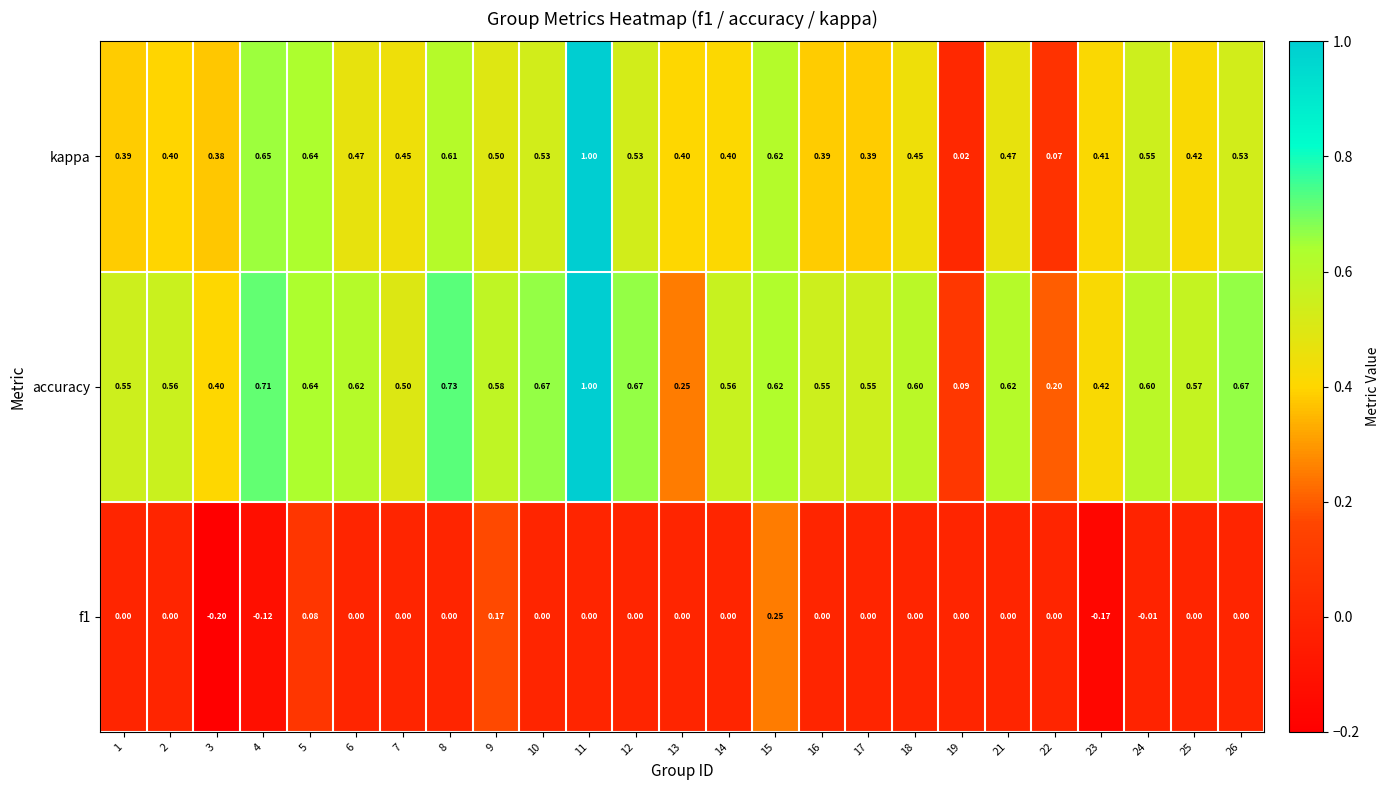

Which series has the largest total across all categories?

accuracy